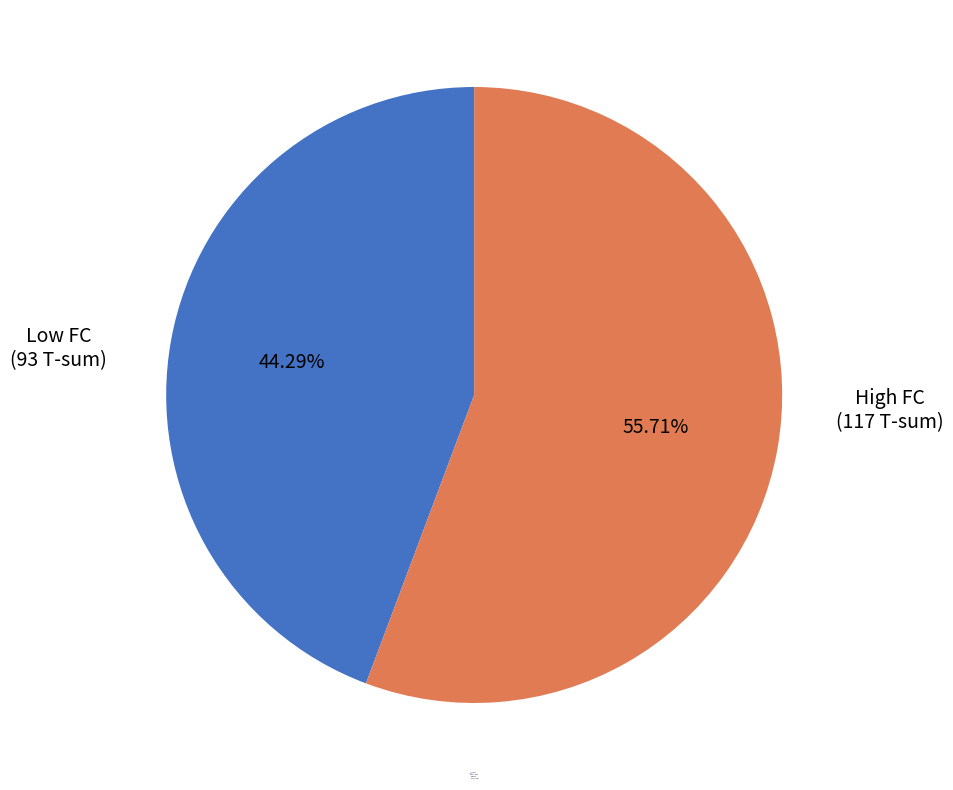

Does any single category account for the majority?

Yes